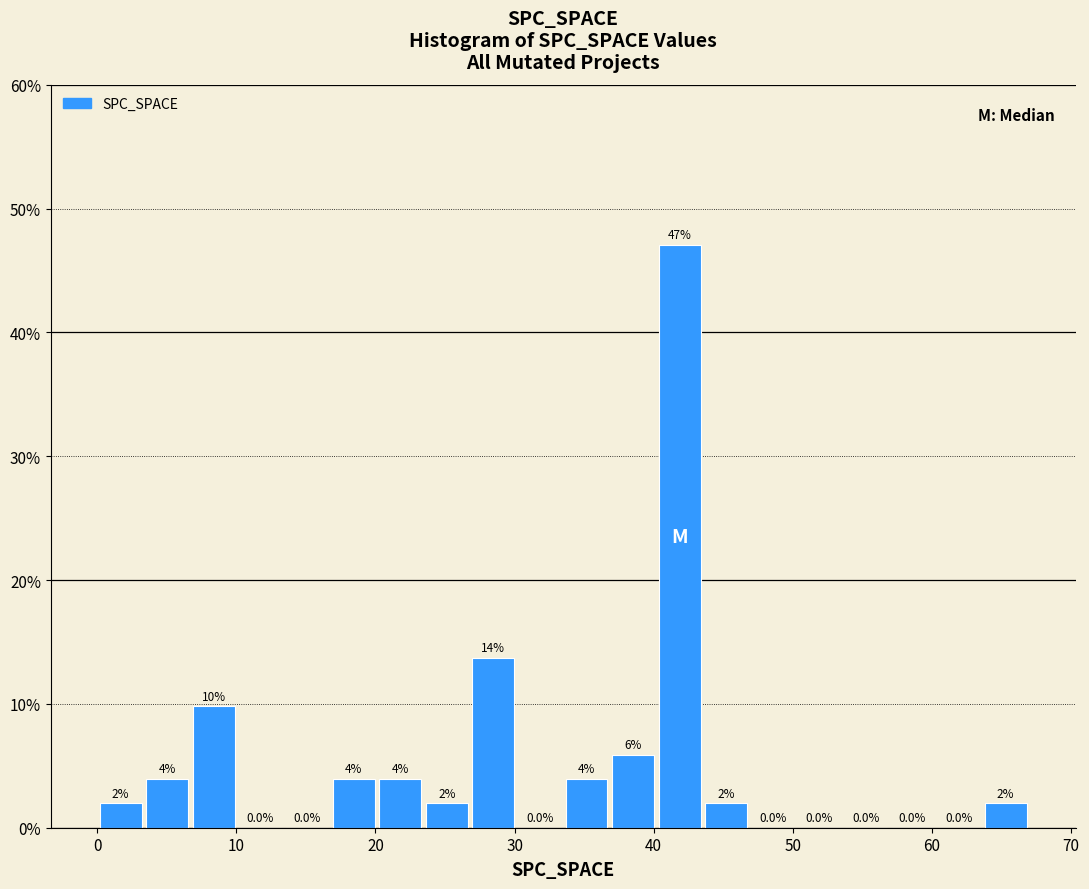

Around what value on the x-axis is the tallest bar? Give the approximate position of its centre, as read against the axis.

42